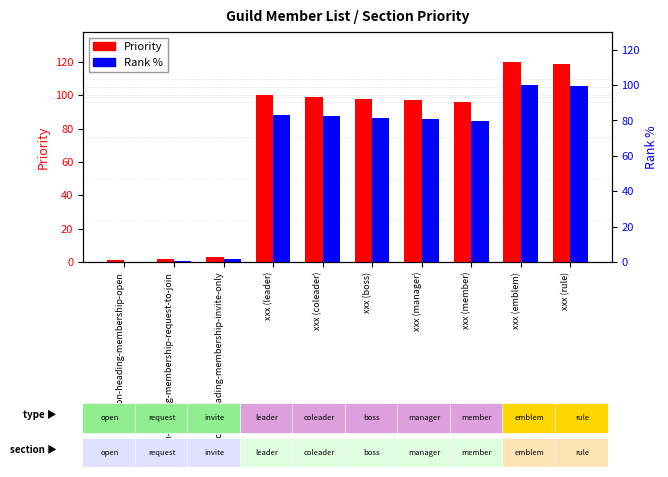

At which label is Rank % closest to 50?

xxx (member)